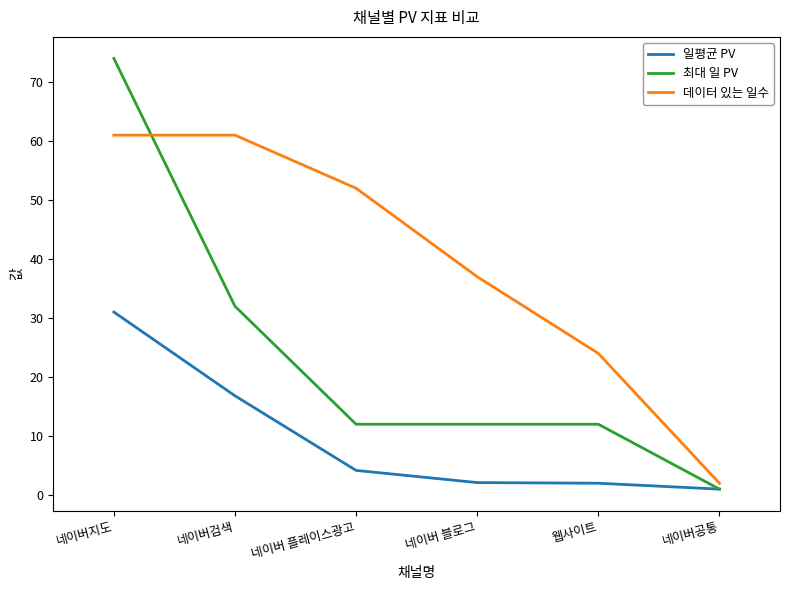

What position from the left is 네이버 블로그?

4